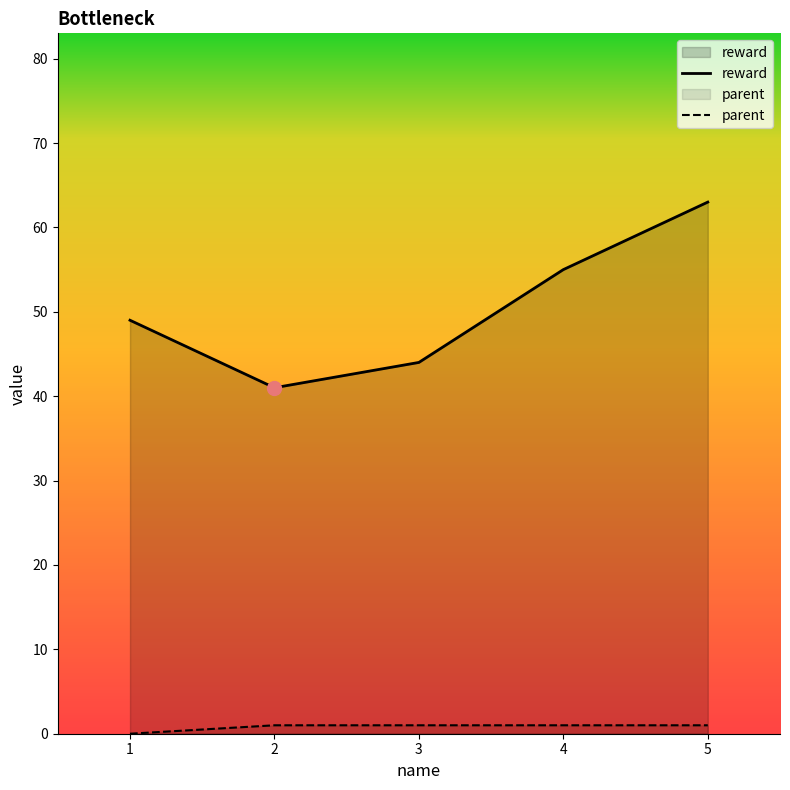

How many lines are shown in the chart?

2